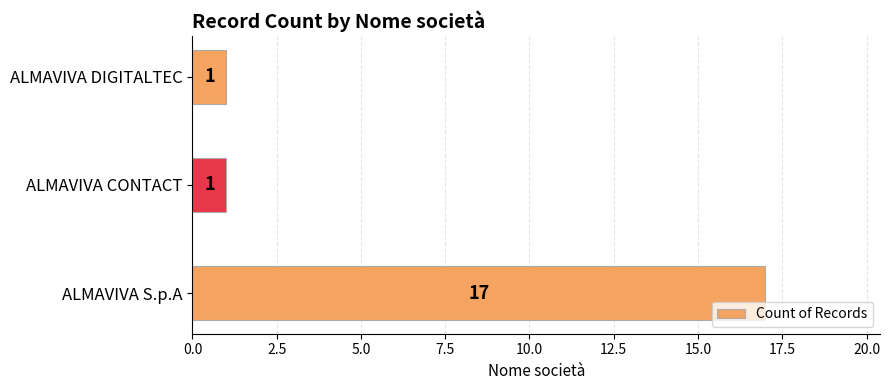

What is the difference between the maximum and second lowest values?

16